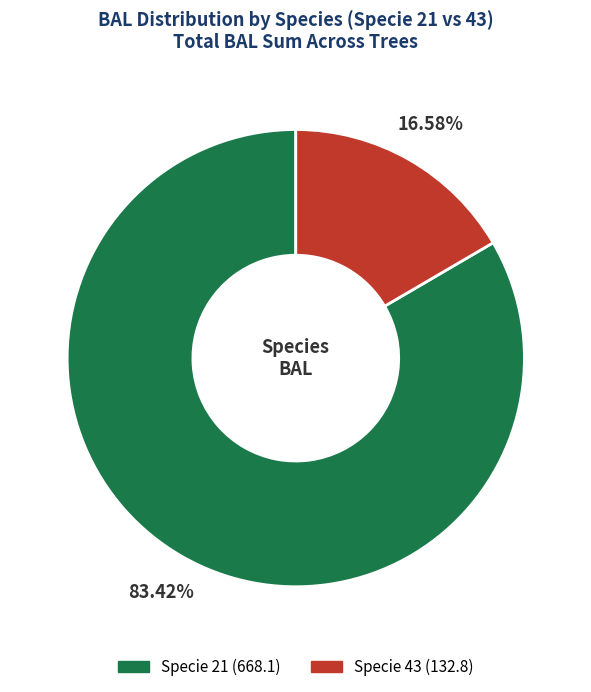

Is there a majority slice in this chart?

Yes